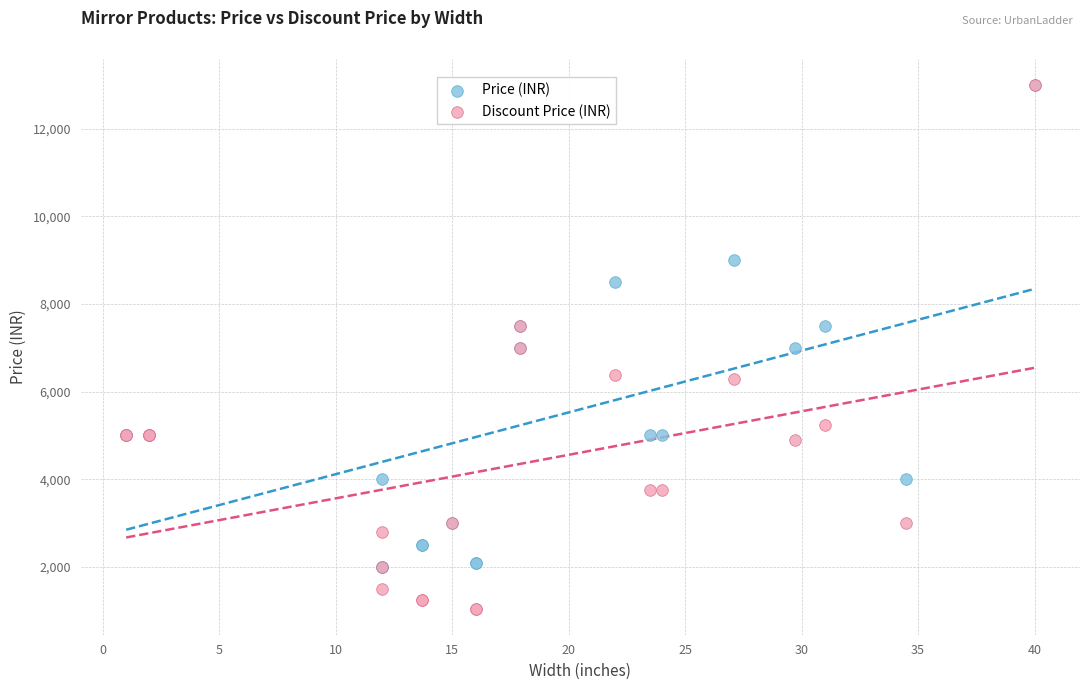

What are all the series names shown in the legend?

Price (INR), Discount Price (INR)